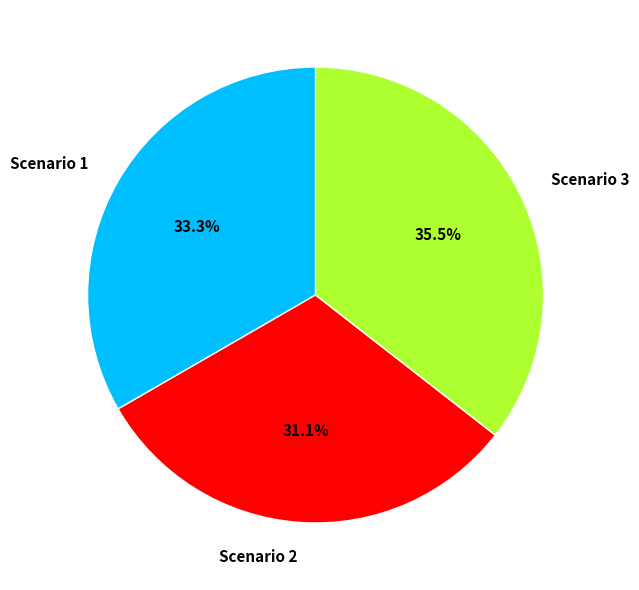

What is the total percentage of Scenario 3 and Scenario 2?

66.7%